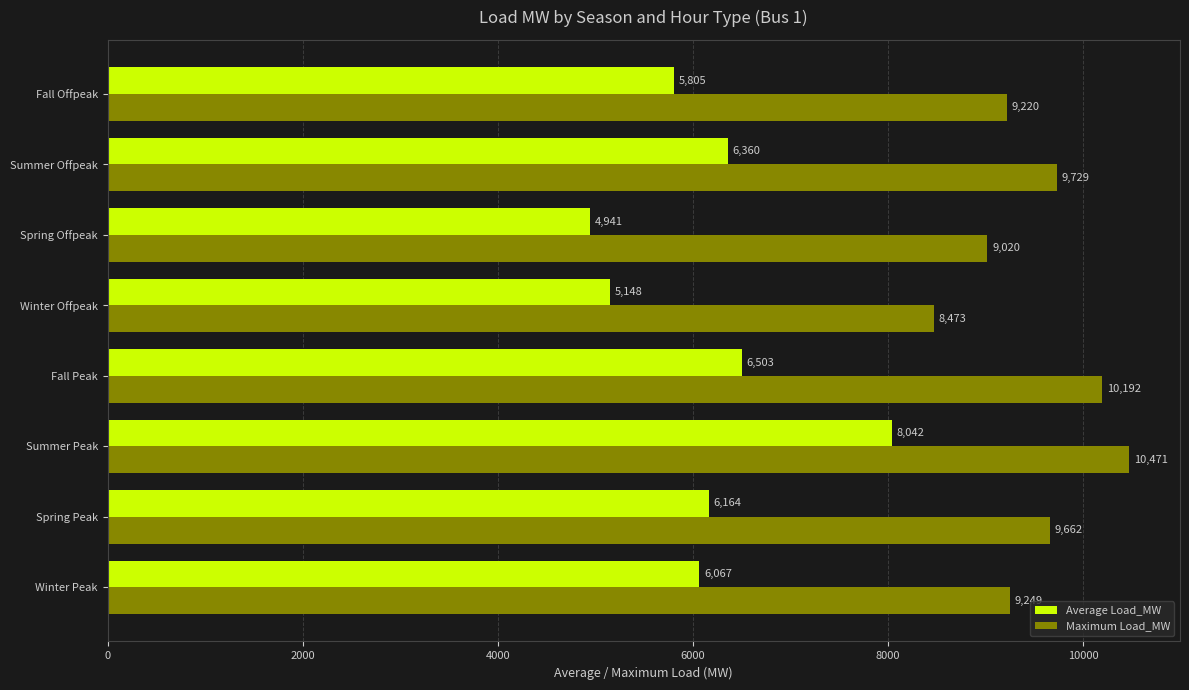

Rank the series at Summer Peak from lowest to highest value.

Average Load_MW, Maximum Load_MW